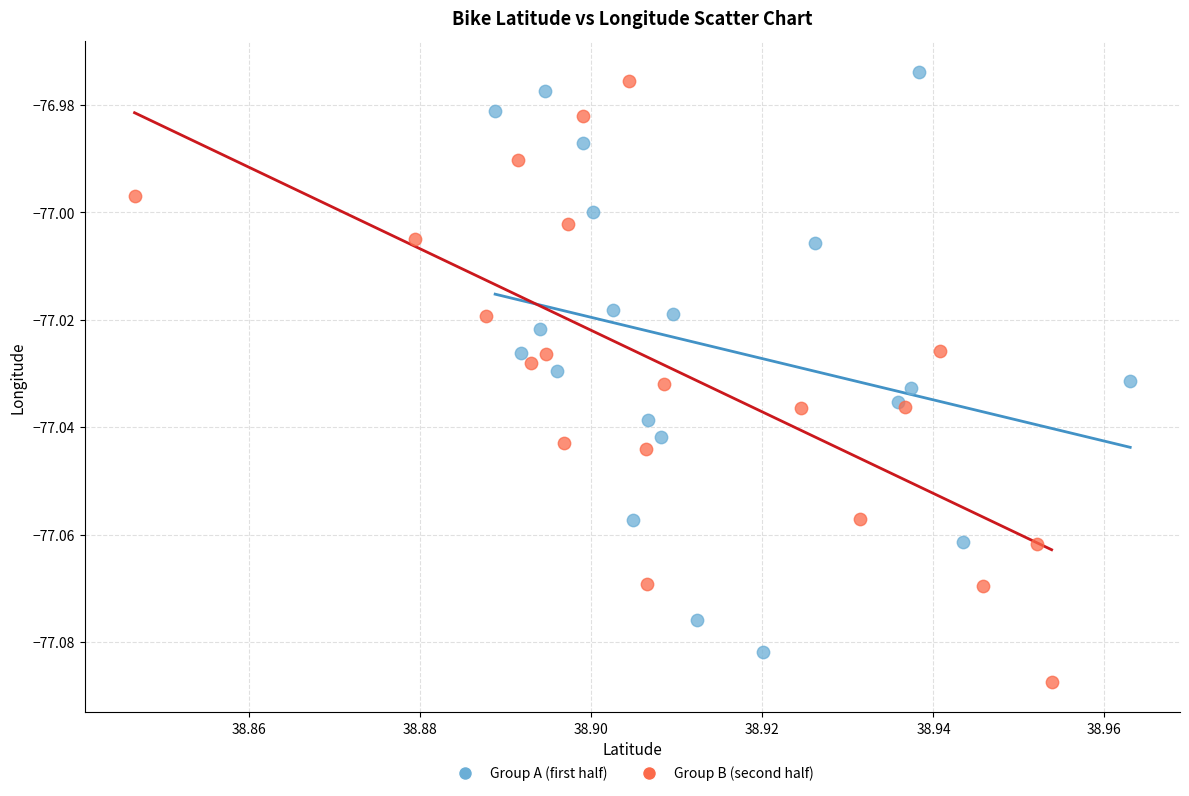

What are all the series names shown in the legend?

Group A (first half), Group B (second half)